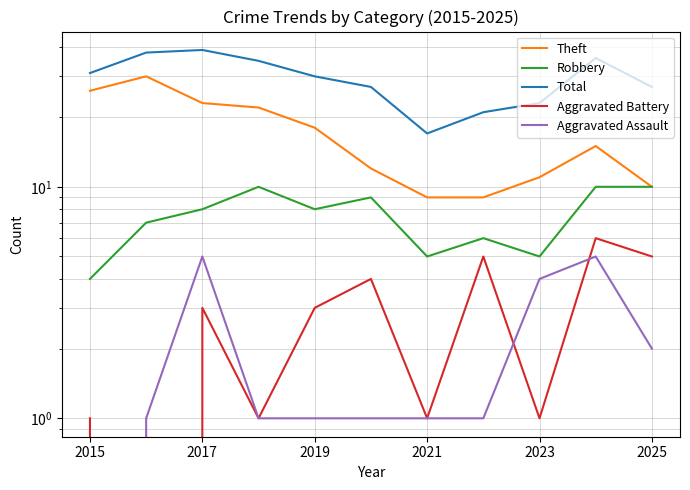

List the series in order of their peak value, highest first.

Total, Theft, Robbery, Aggravated Battery, Aggravated Assault